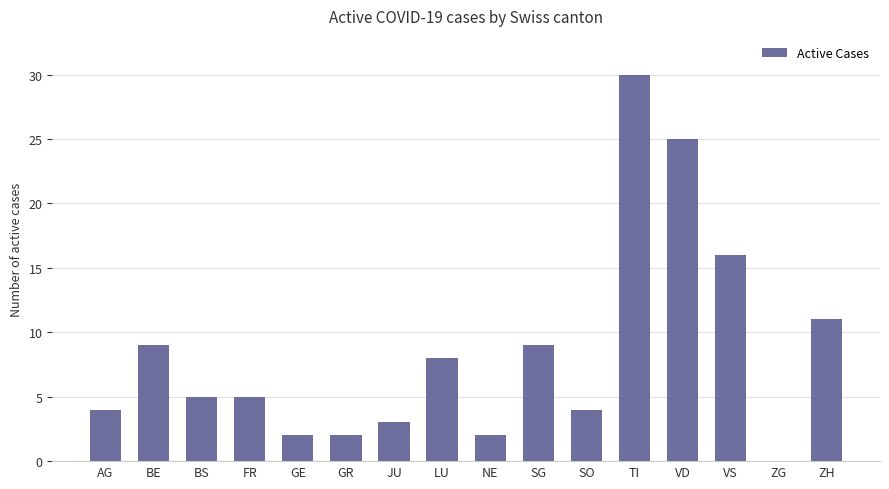

What is the ratio of the value at GE to the value at SG?

0.2